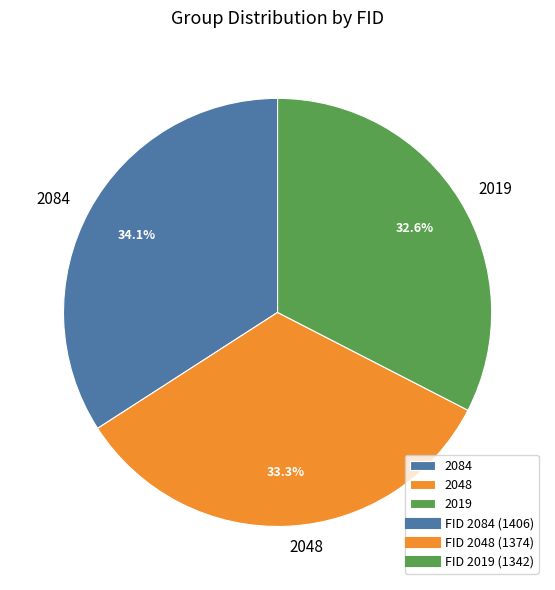

How many slices are in this pie chart?

3